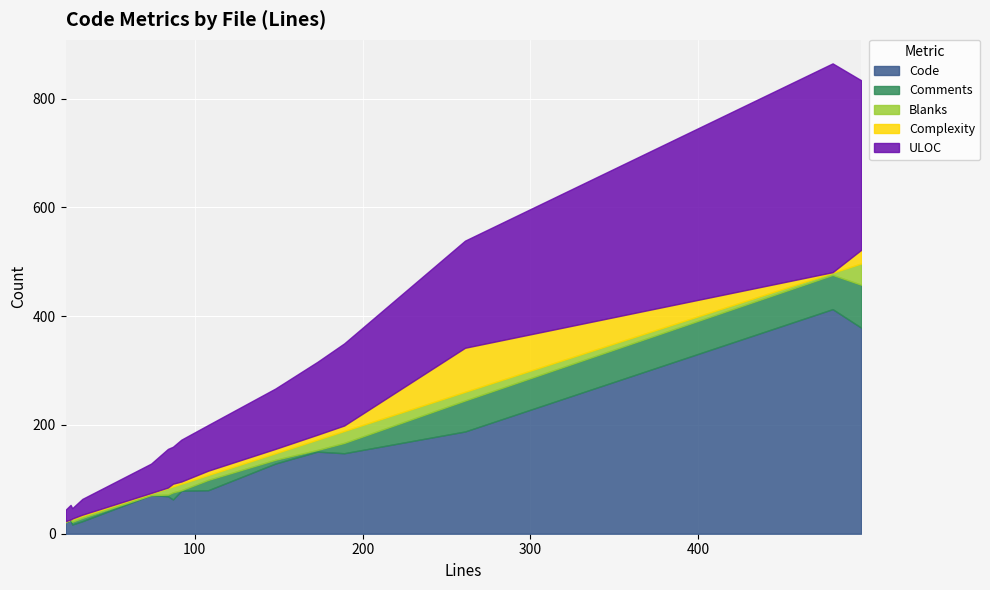

What is the maximum value for Code?

413